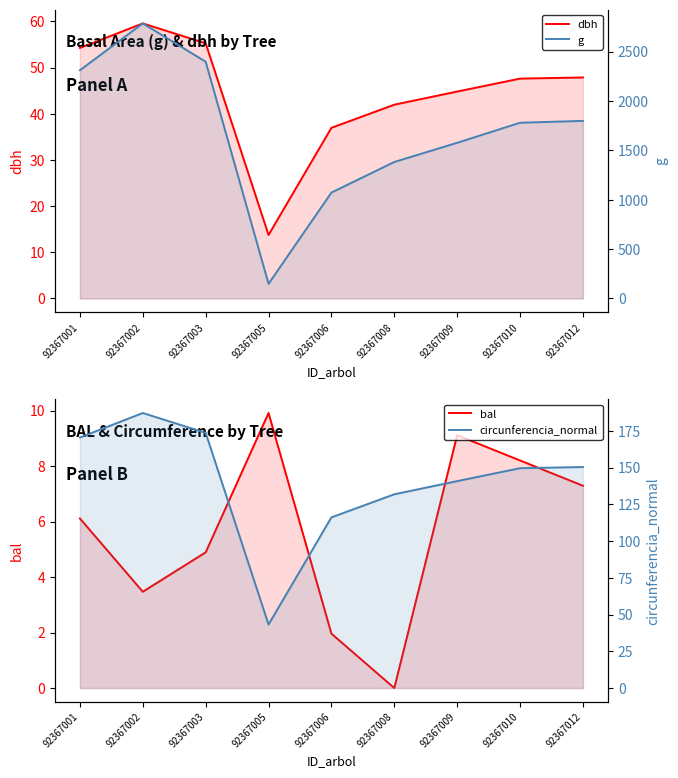

Rank the series at 92367006 from lowest to highest value.

bal, dbh, circunferencia_normal, g